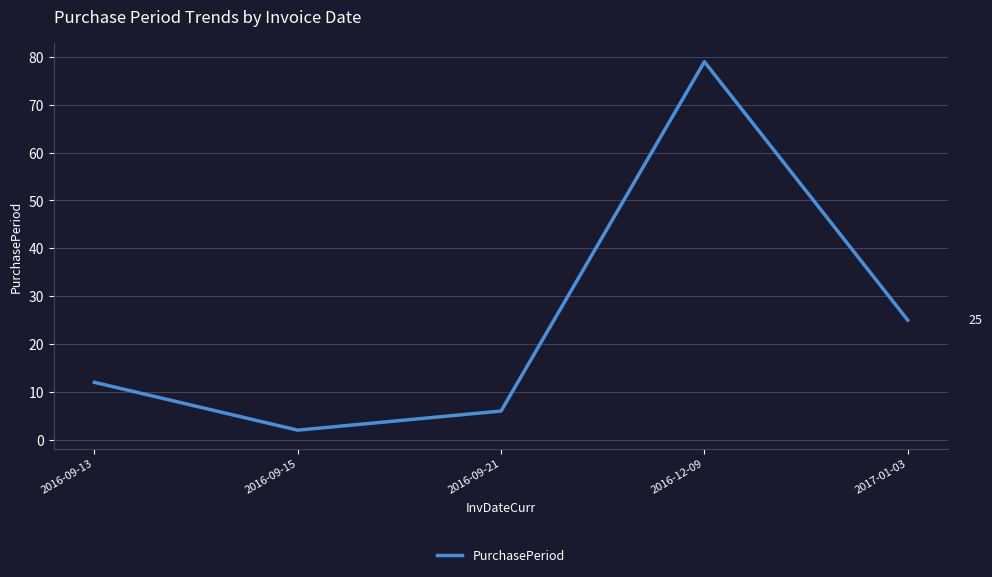

Is it true that the value at 2017-01-03 is 40?

False